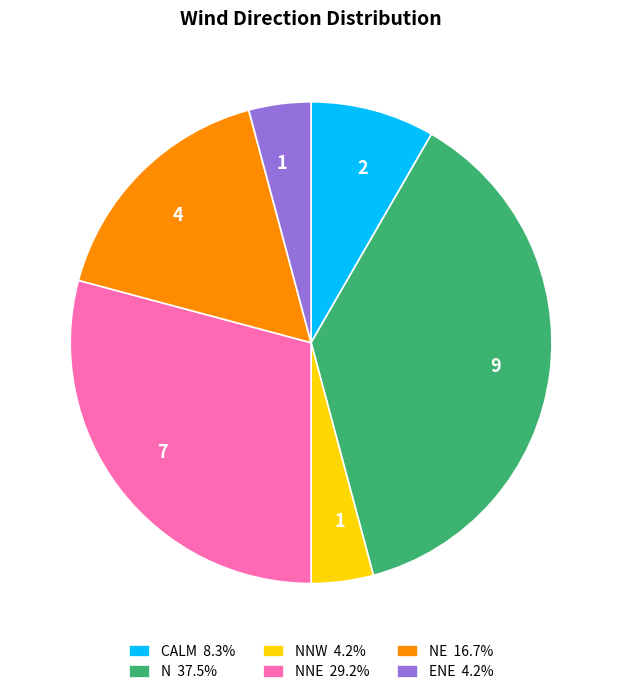

Does any single category account for the majority?

No